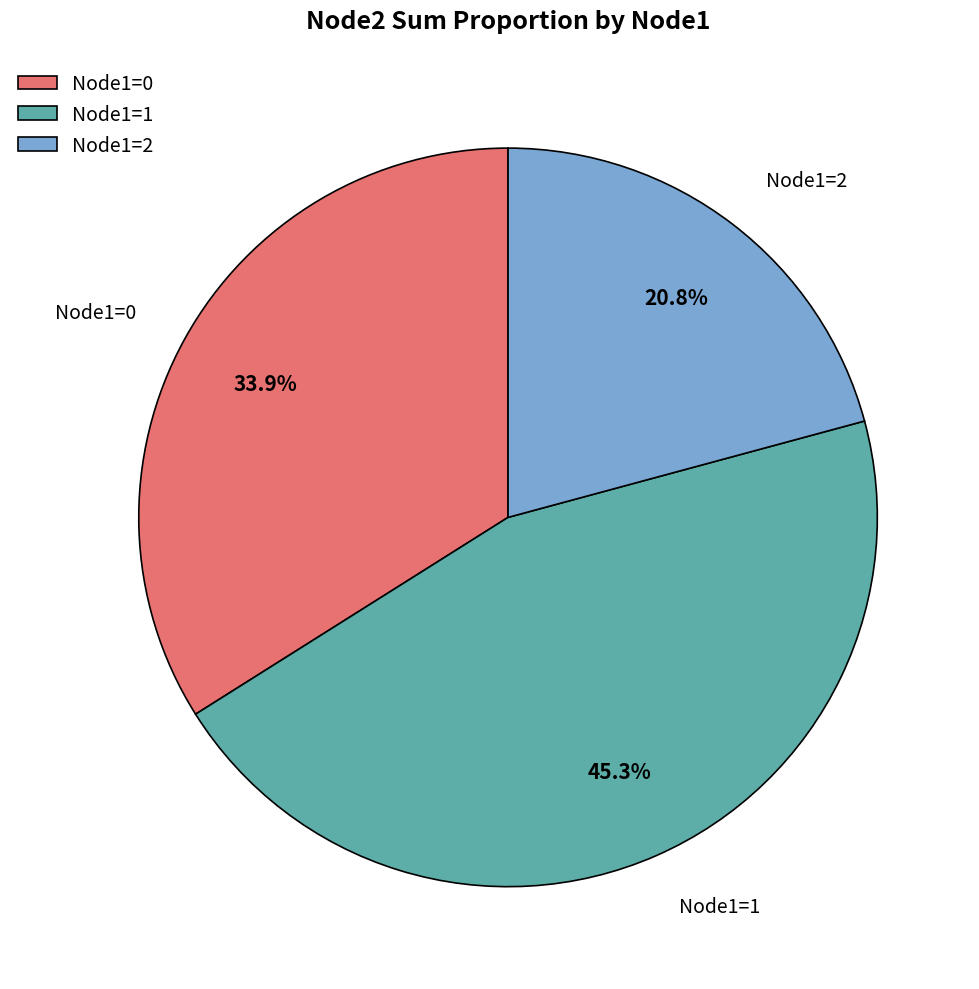

Rank the categories by value from highest to lowest.

Node1=1, Node1=0, Node1=2